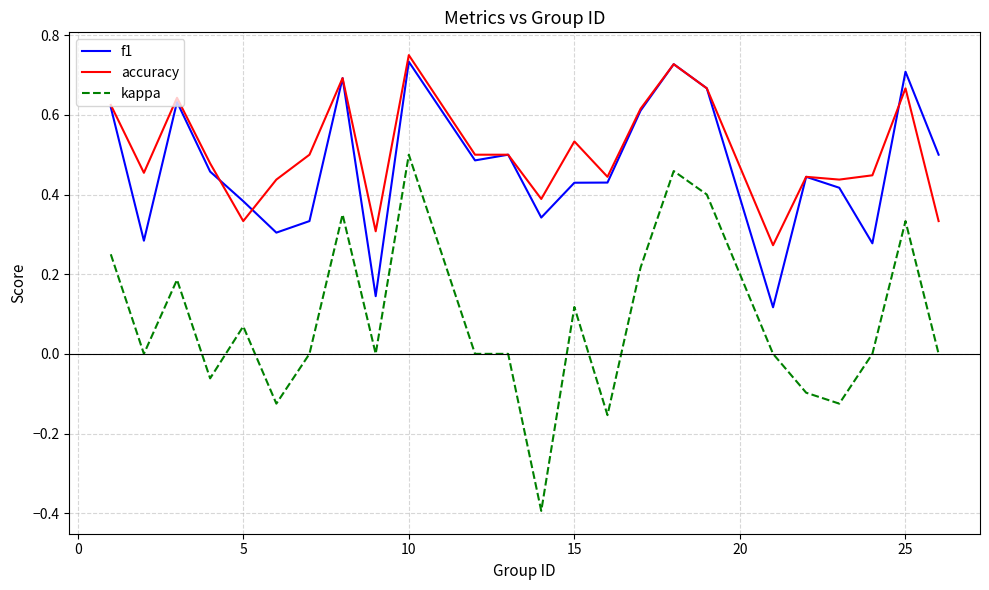

True or false: kappa and f1 cross at least once.

False